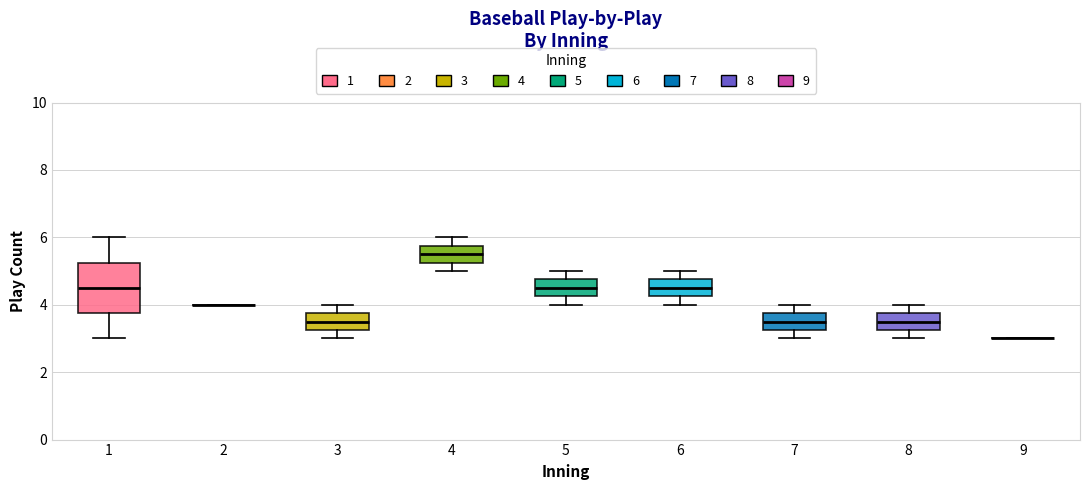

Reading left to right, transcribe this box plot: for each box, give where its median line is, the range the box spans, and where its two whiskers end, as read against the y-axis. The values are not printed on the chart, so give them approximately, as read against the axis.

1: median 4.6, box 3.8 to 5.2, whiskers 3.0 to 6.0
2: box collapsed to a line at 4.0, whiskers 4.0 to 4.0
3: median 3.6, box 3.2 to 3.8, whiskers 3.0 to 4.0
4: median 5.6, box 5.2 to 5.8, whiskers 5.0 to 6.0
5: median 4.6, box 4.2 to 4.8, whiskers 4.0 to 5.0
6: median 4.6, box 4.2 to 4.8, whiskers 4.0 to 5.0
7: median 3.6, box 3.2 to 3.8, whiskers 3.0 to 4.0
8: median 3.6, box 3.2 to 3.8, whiskers 3.0 to 4.0
9: box collapsed to a line at 3.0, whiskers 3.0 to 3.0